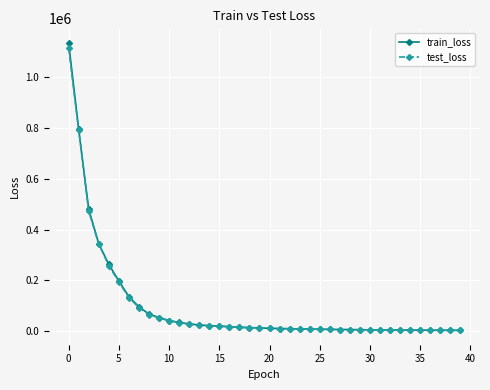

Which series has the largest range (max minus min)?

train_loss